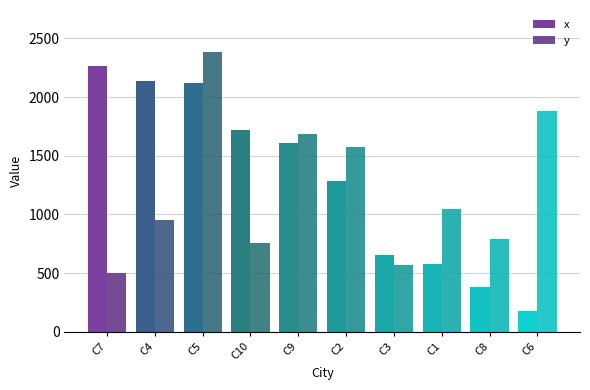

Is it true that x equals 563 at C8?

False